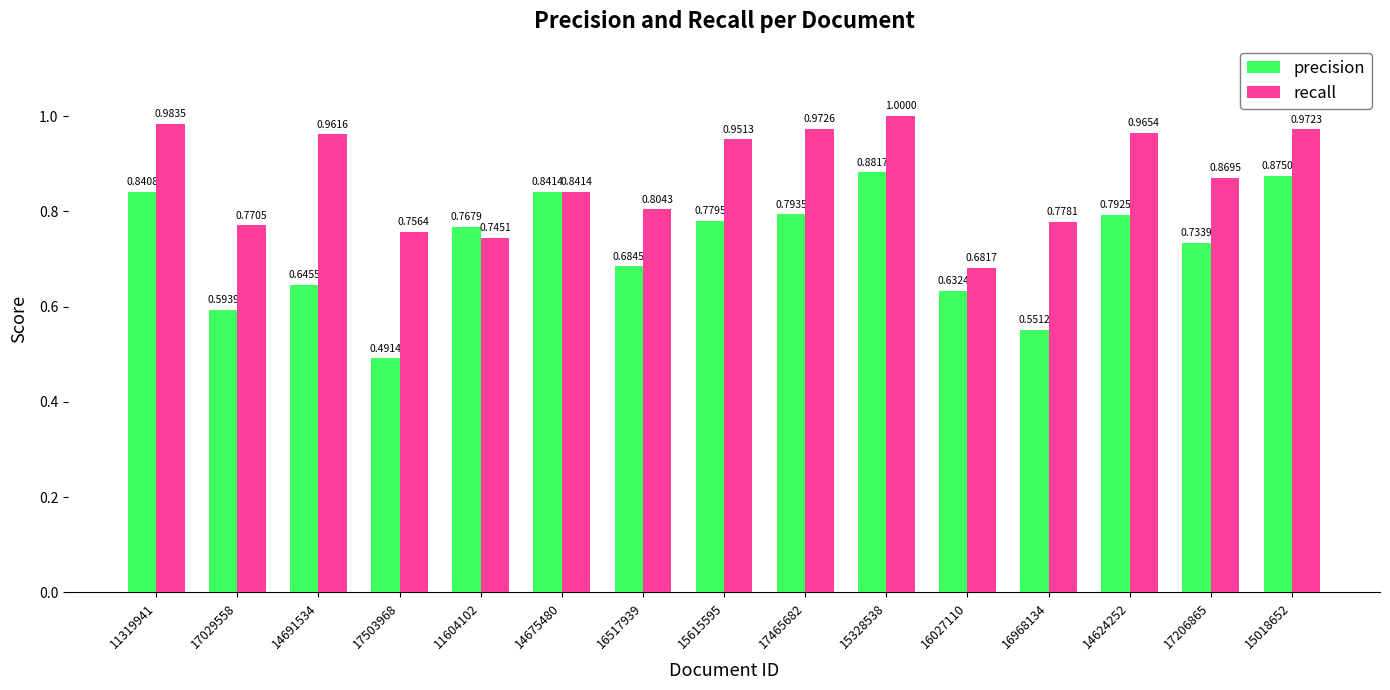

What is the difference between the highest and lowest values at 16968134?

0.2